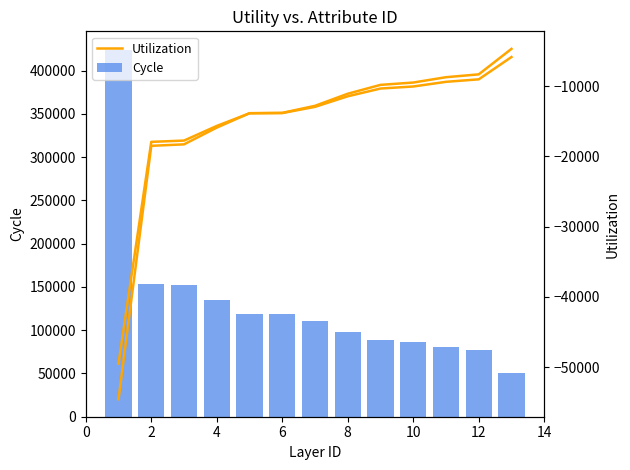

What is the difference between the maximum and minimum values in the Cycle series?

373985.8